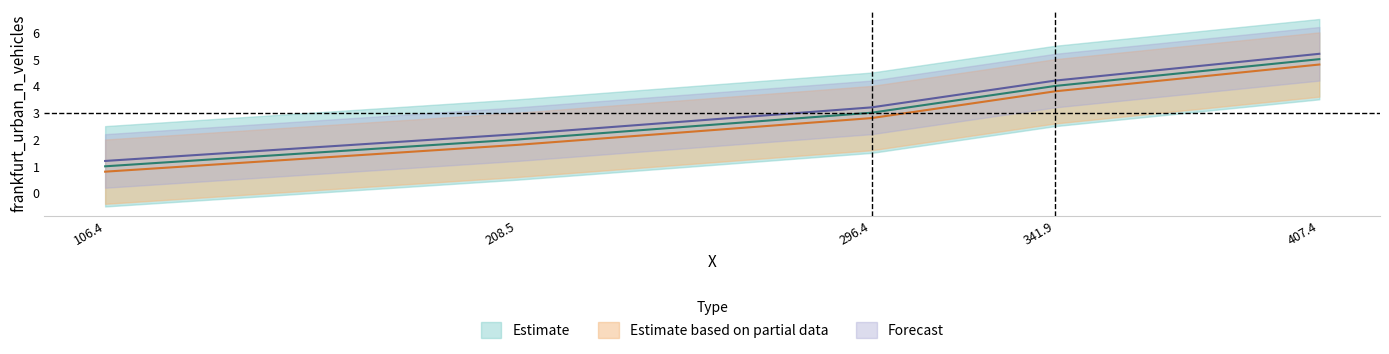

What is the label of the 4th point from the right?

208.5